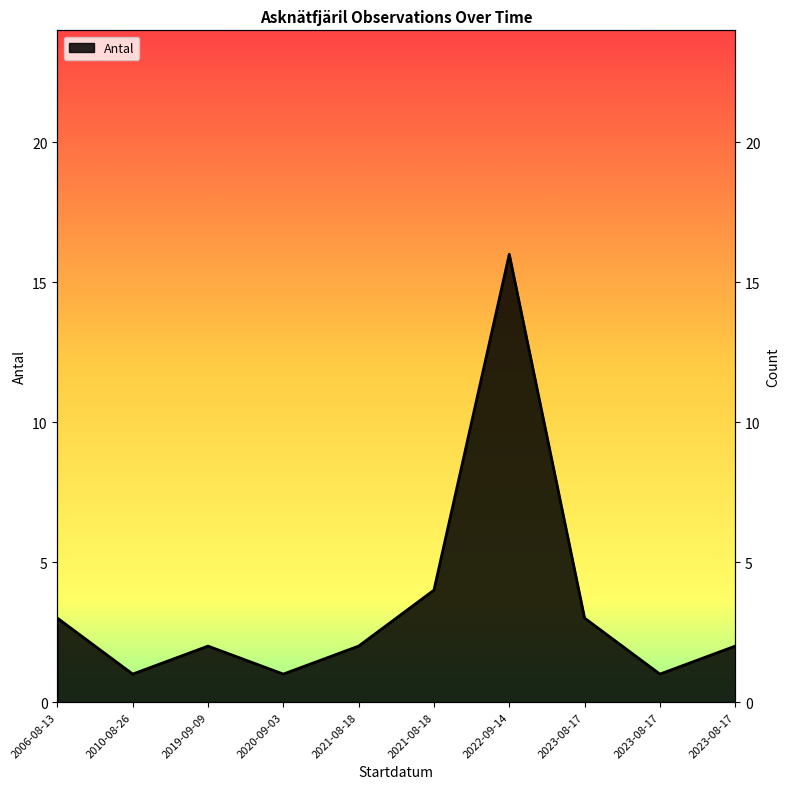

What is the minimum value shown in the chart?

1